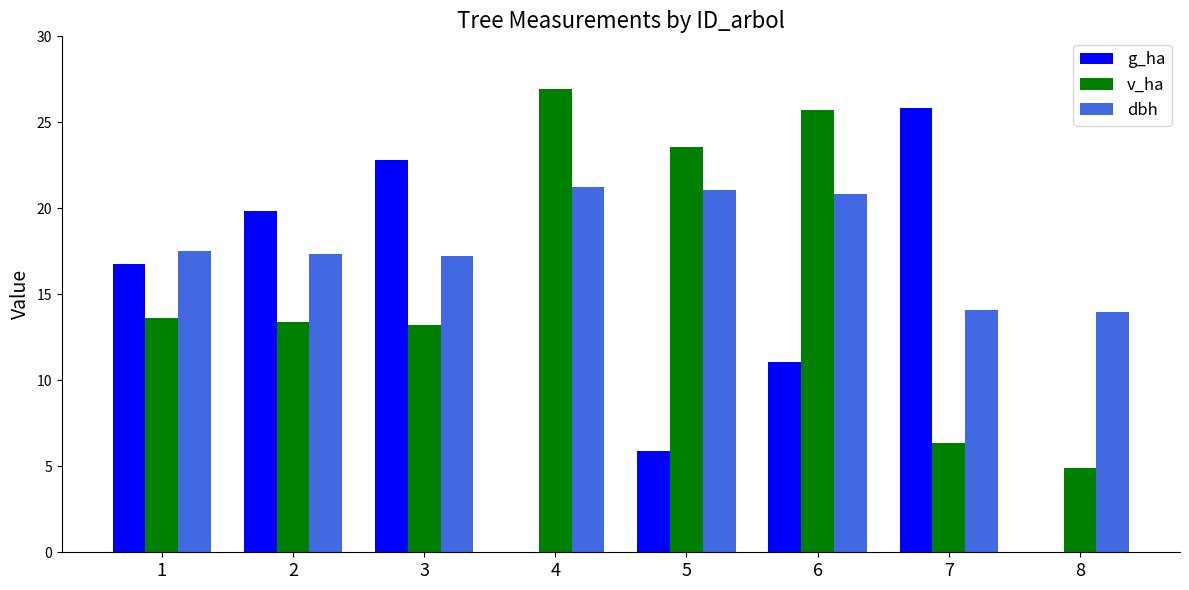

Are the bars horizontal?

No